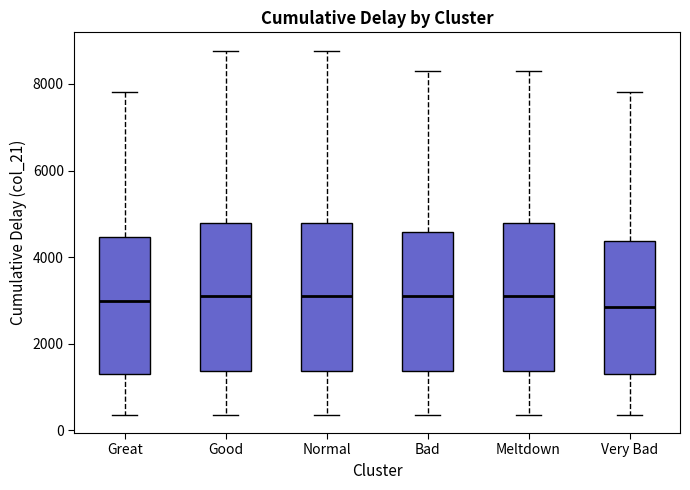

Where does the lower whisker of the box for Great end on the y-axis? The values are not printed on the chart, so give them approximately, as read against the axis.

400